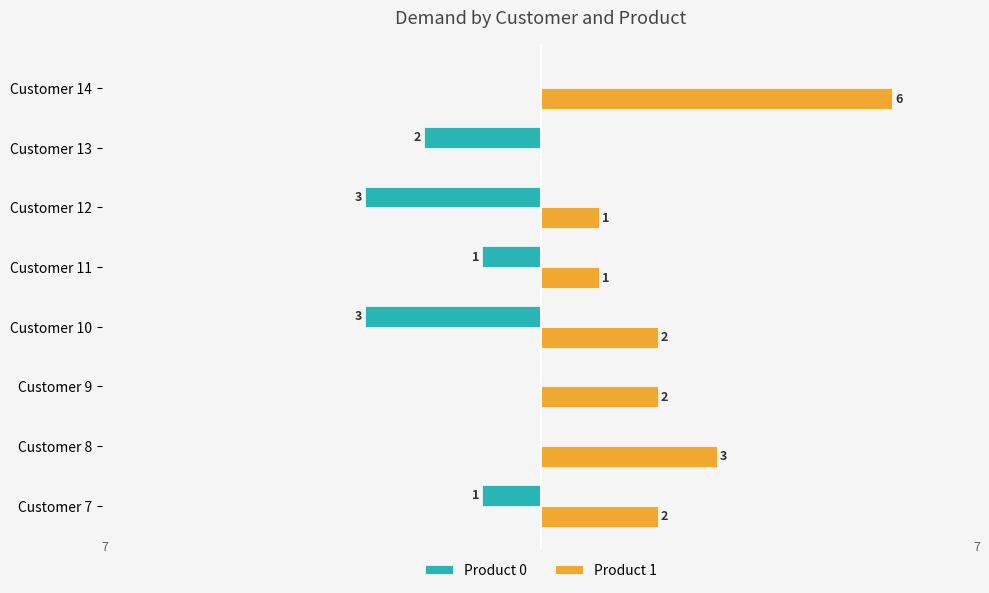

Which category has the highest value in the Product 1 series?

Customer 14